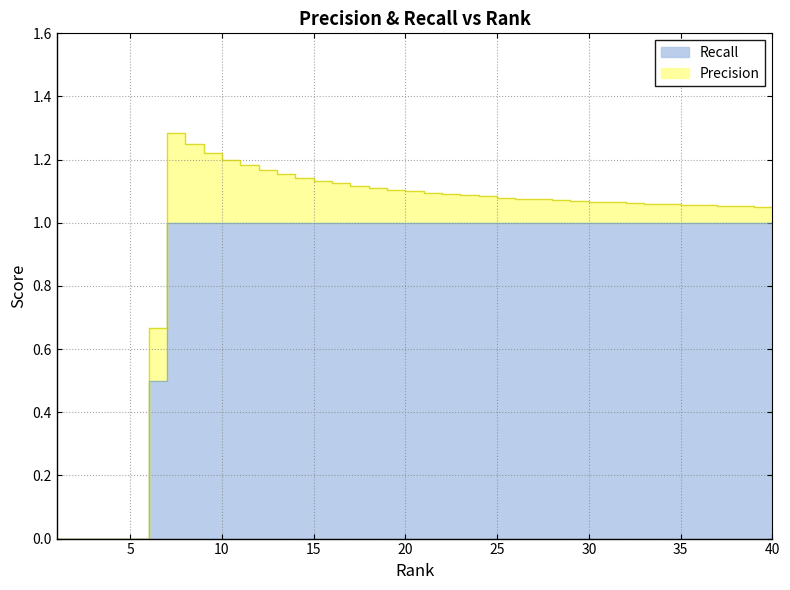

What is the maximum value shown in the chart?

1.0